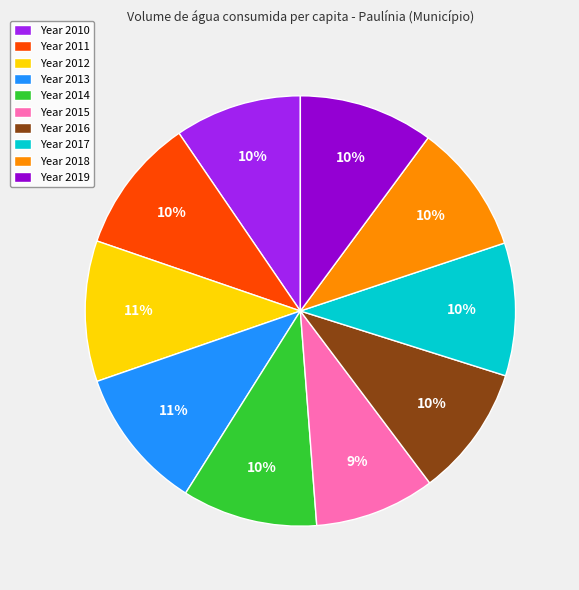

To the nearest percent, what is the average slice percentage?

10%